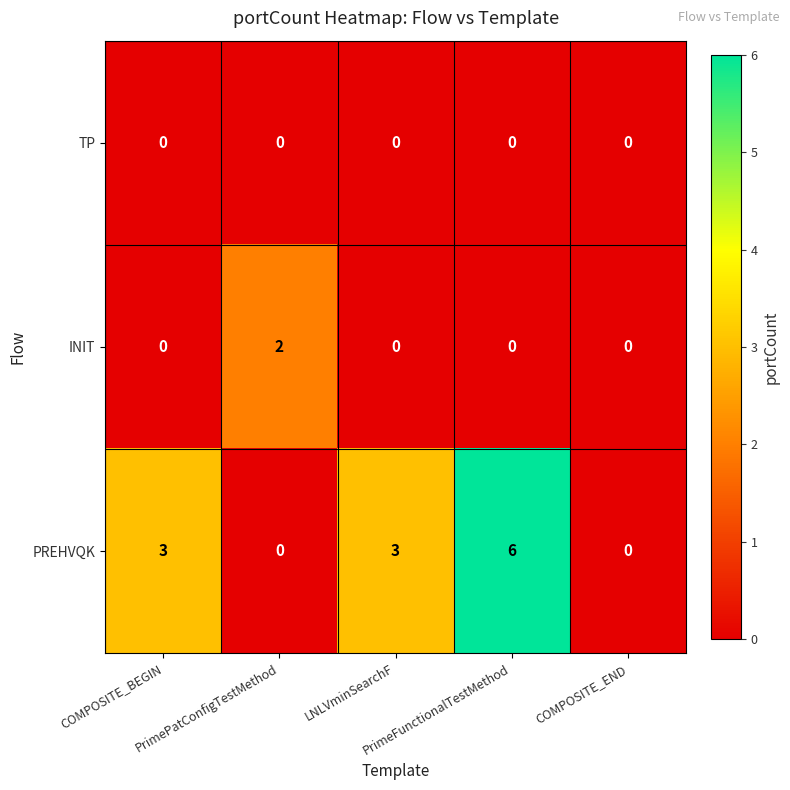

List the series in order of their peak value, lowest first.

TP, INIT, PREHVQK